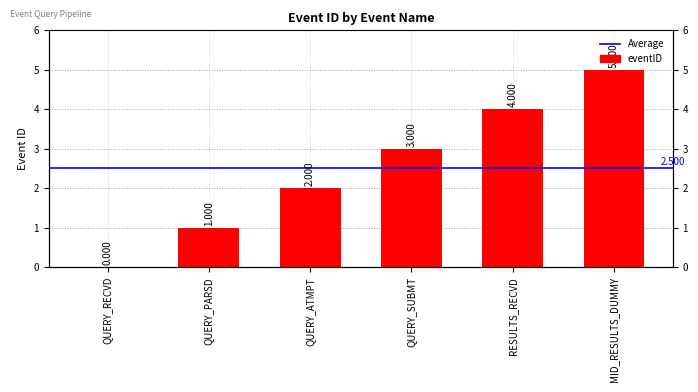

Between QUERY_ATMPT and QUERY_PARSD, which is larger?

QUERY_ATMPT